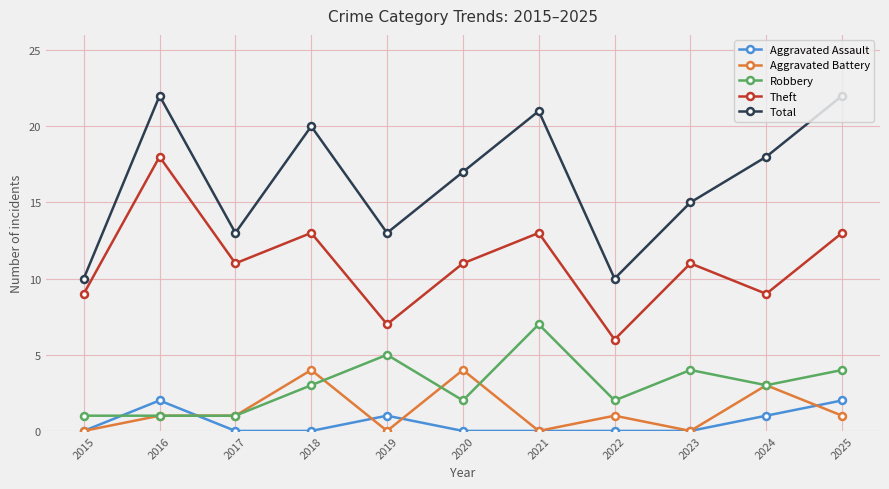

What is the greatest value displayed?

22